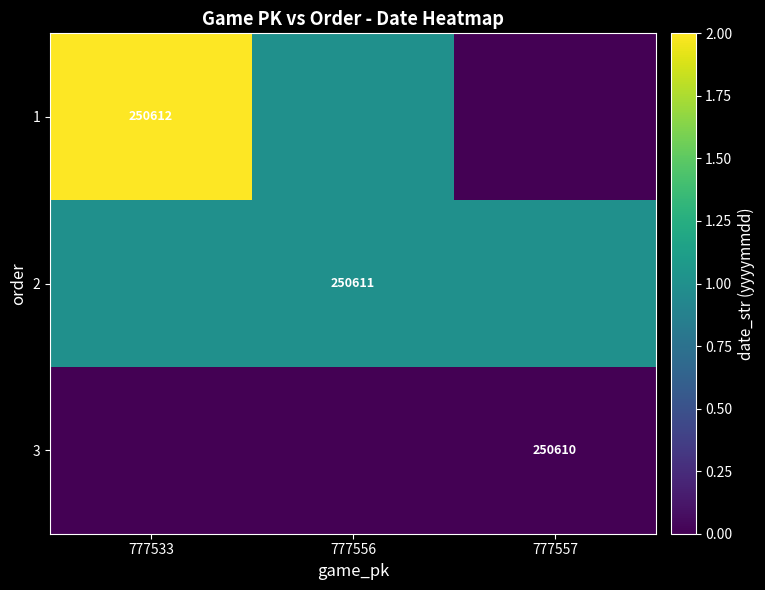

Is the value of 3 at 777557 greater than the value of 1 at 777533?

No